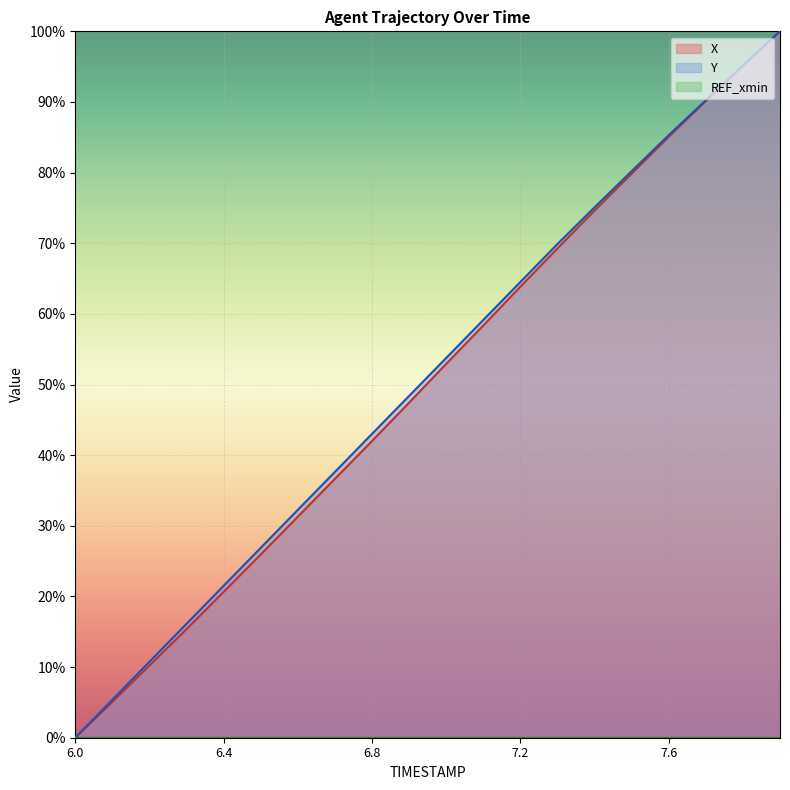

What is the difference between the maximum and second lowest values in the X series?

94.9